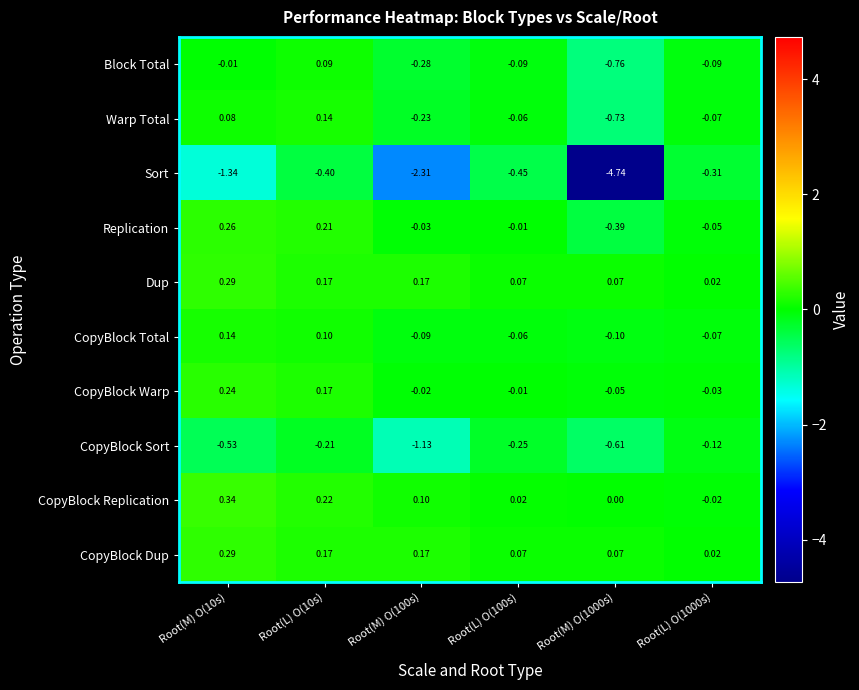

What is the difference between the highest and lowest values at Root(L) O(100s)?

0.5